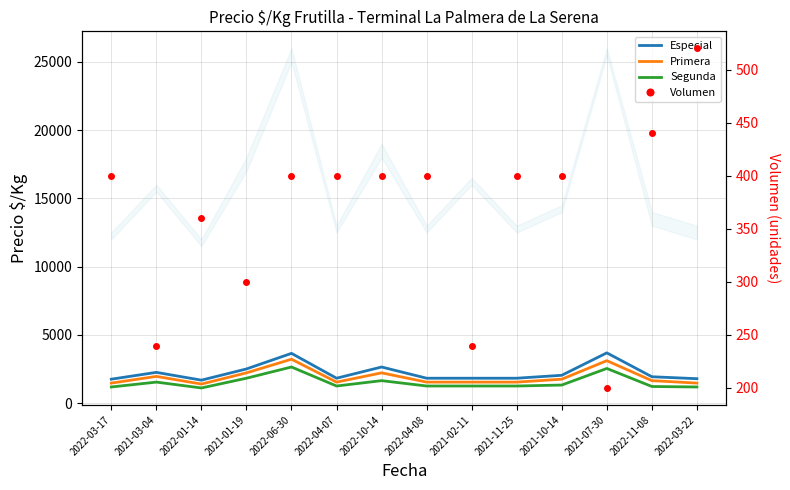

List the series in order of their overall mean, lowest first.

Volumen, Segunda, Primera, Especial